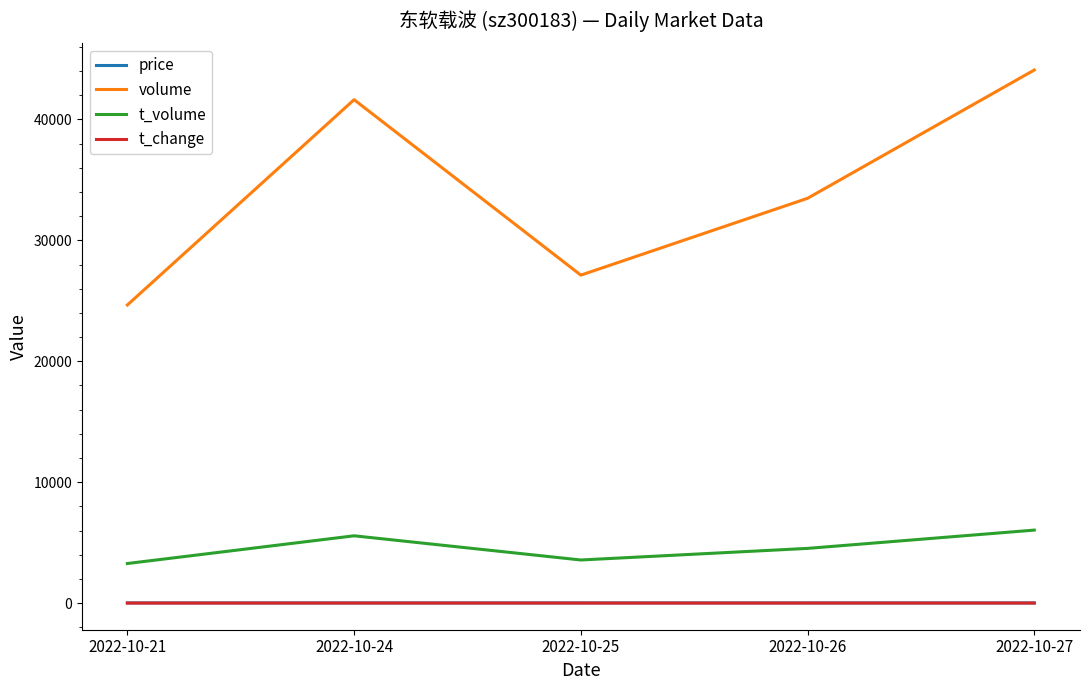

How many interior local peaks does the volume series have?

1